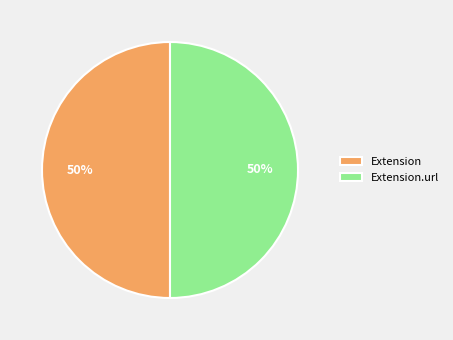

What is the ratio of the value at Extension.url to the value at Extension?

1.0